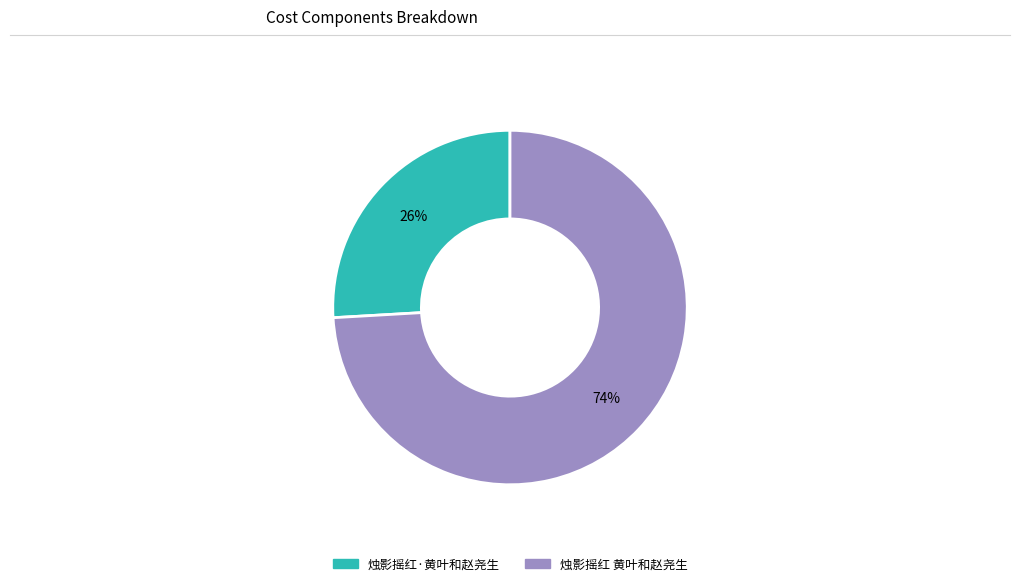

Do 烛影摇红·黄叶和赵尧生 and 烛影摇红 黄叶和赵尧生 together represent more than half of the pie?

Yes